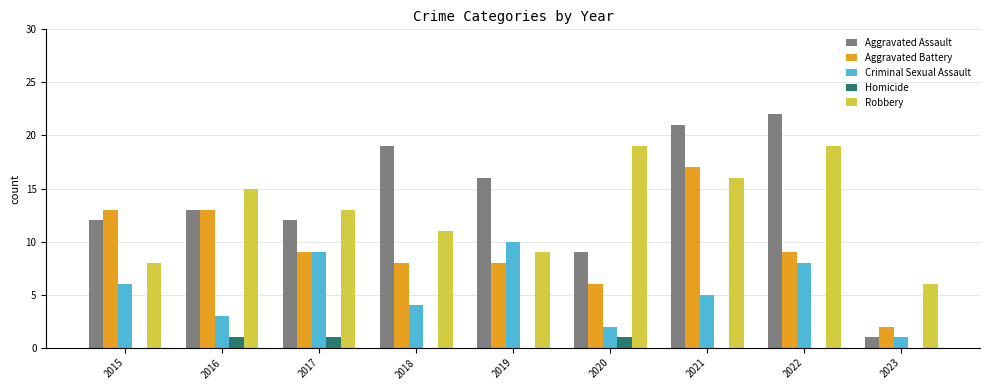

Is the value of Criminal Sexual Assault at 2017 greater than the value of Aggravated Assault at 2022?

No